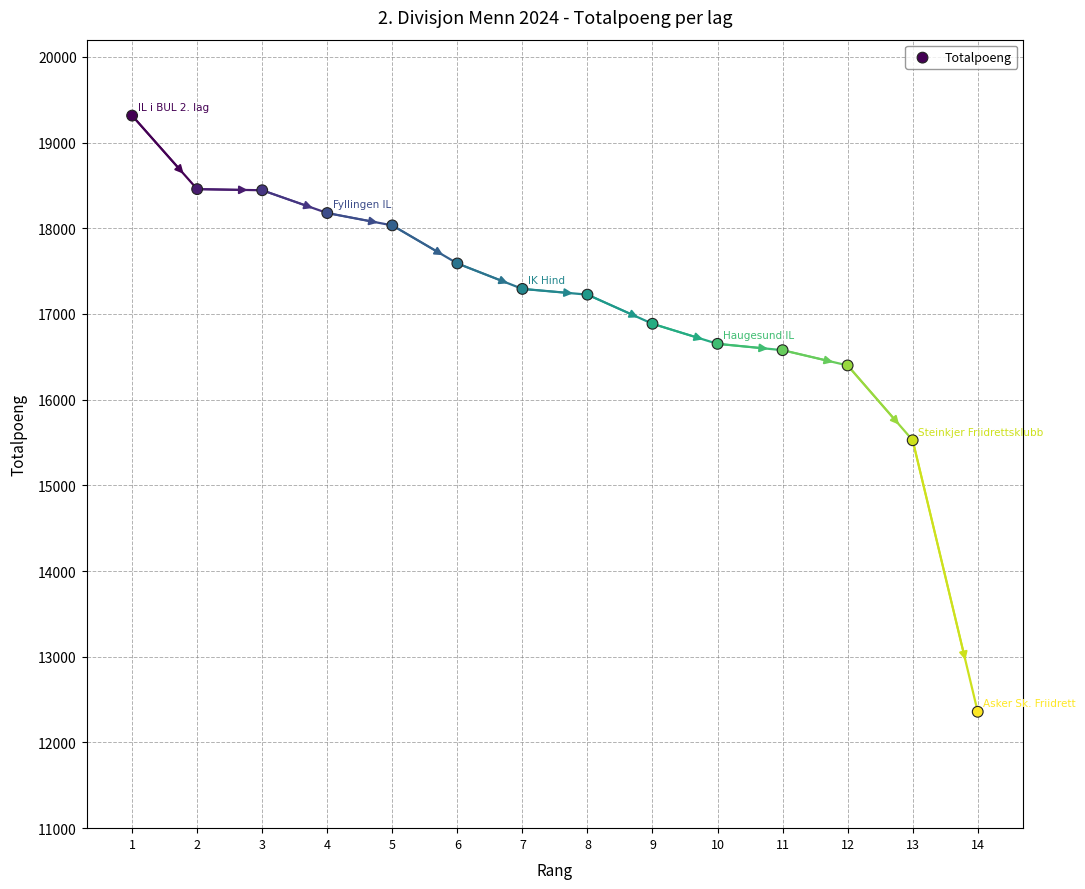

What is the range of Y values (max minus min)?

6956